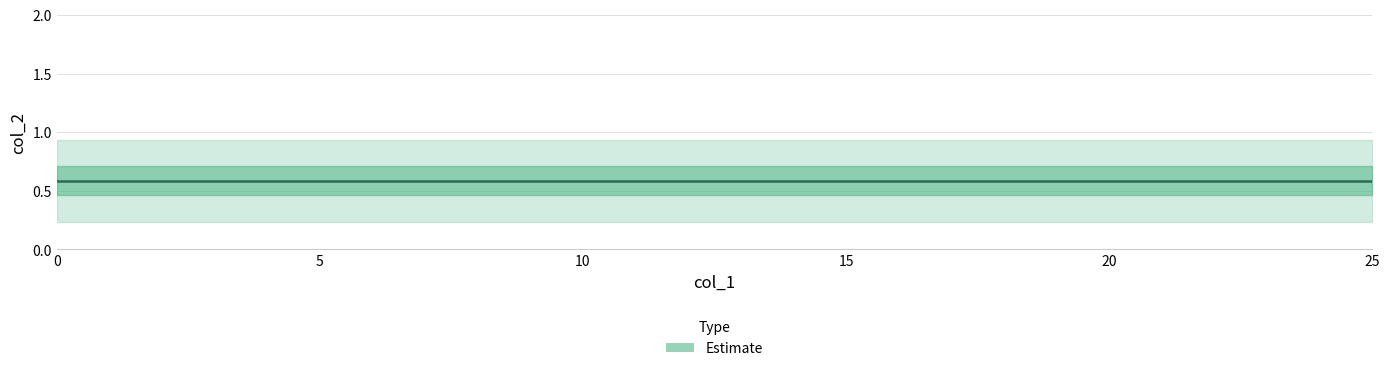

What is the value of the col_1 point at the 25th from the left?

24.0